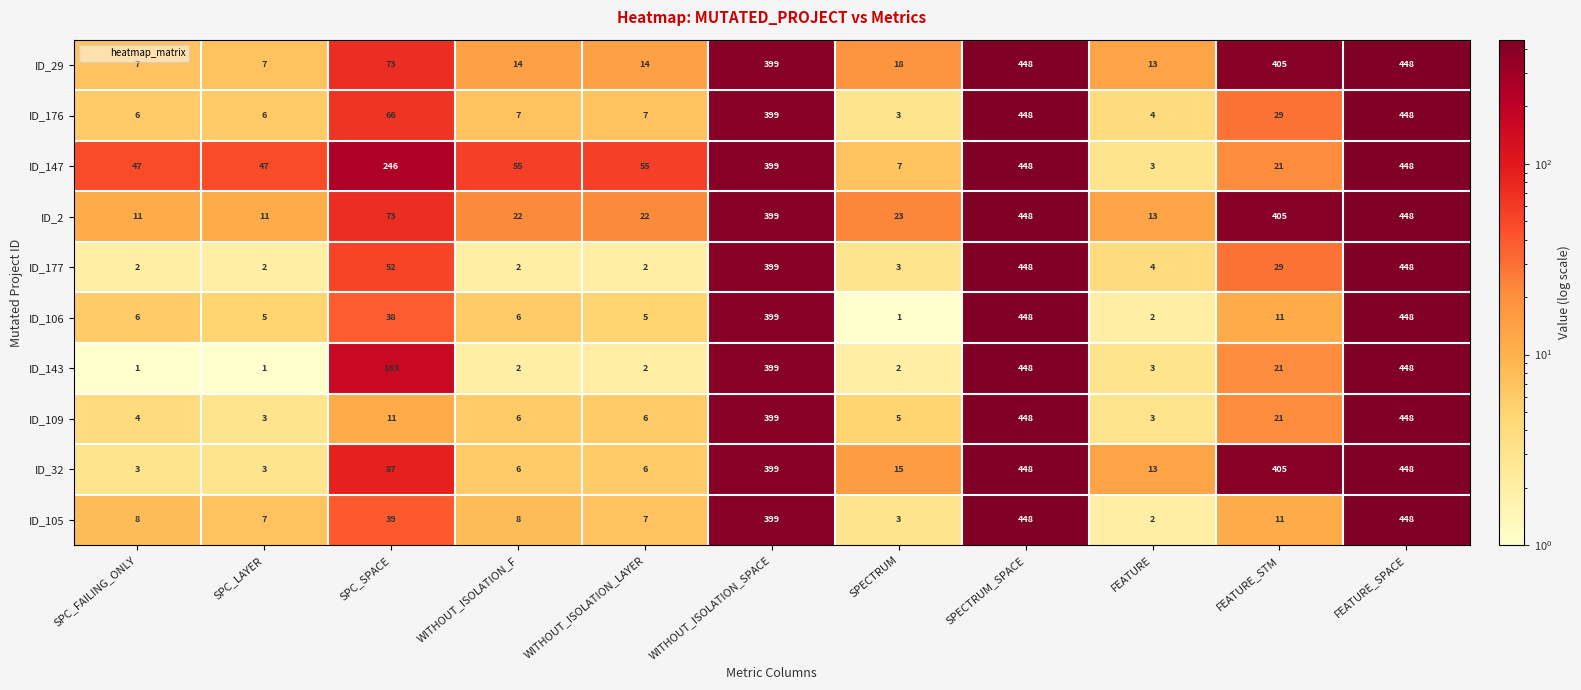

What value does the ID_29 series have at SPC_LAYER?

7